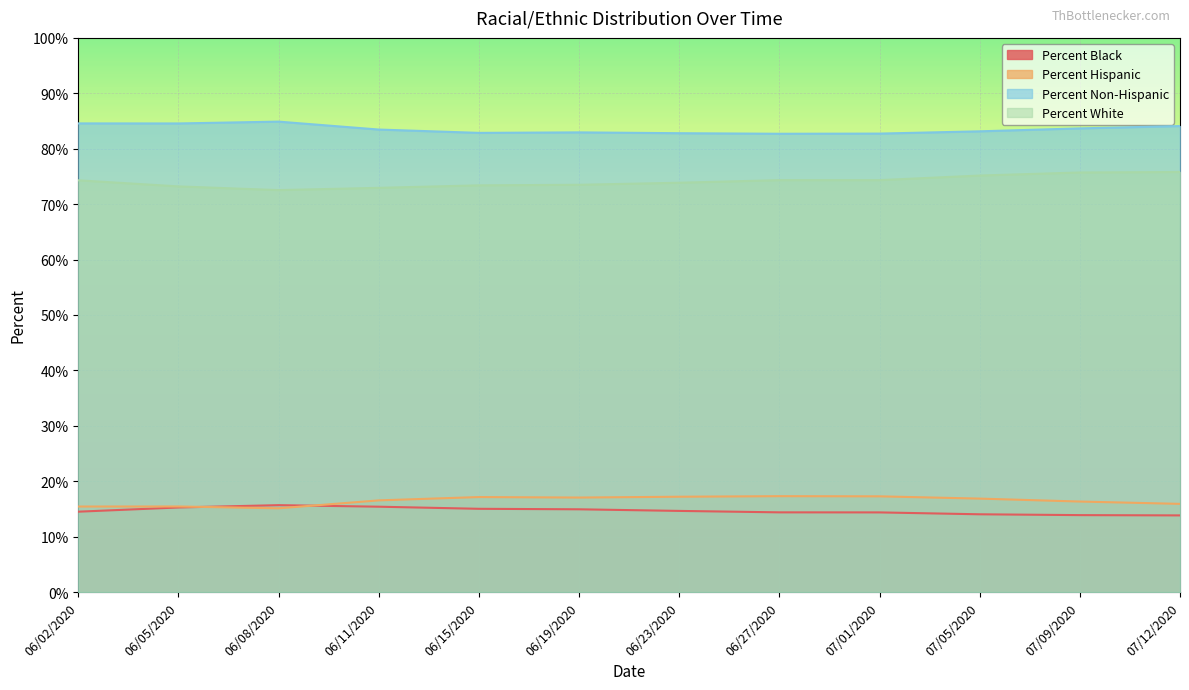

How many data points does each series have?

12